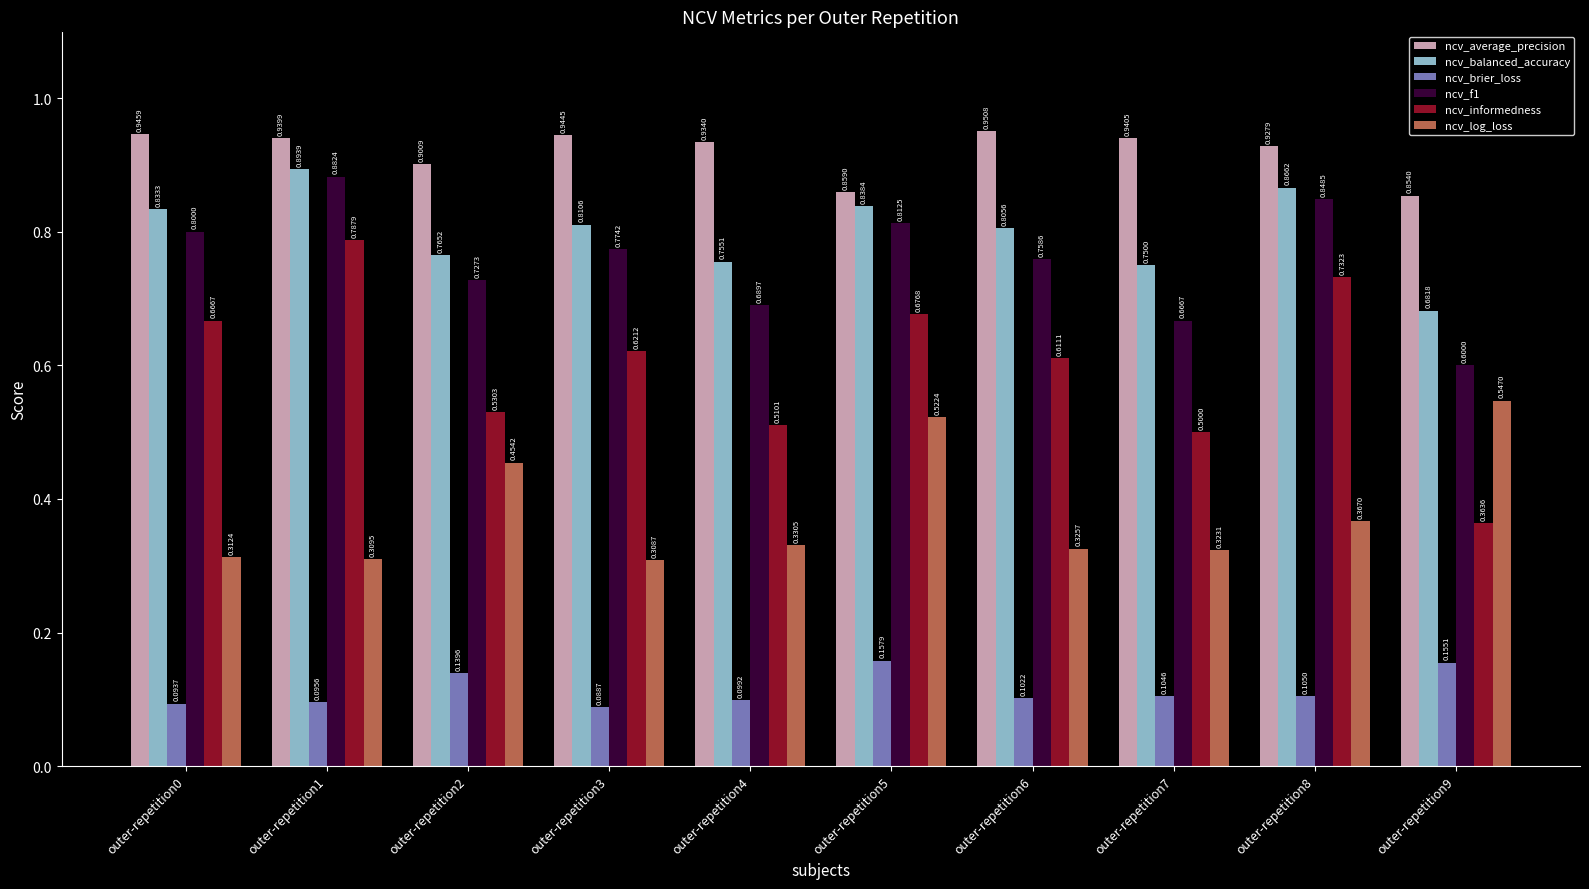

Is the value of ncv_brier_loss at outer-repetition5 greater than the value of ncv_f1 at outer-repetition2?

No